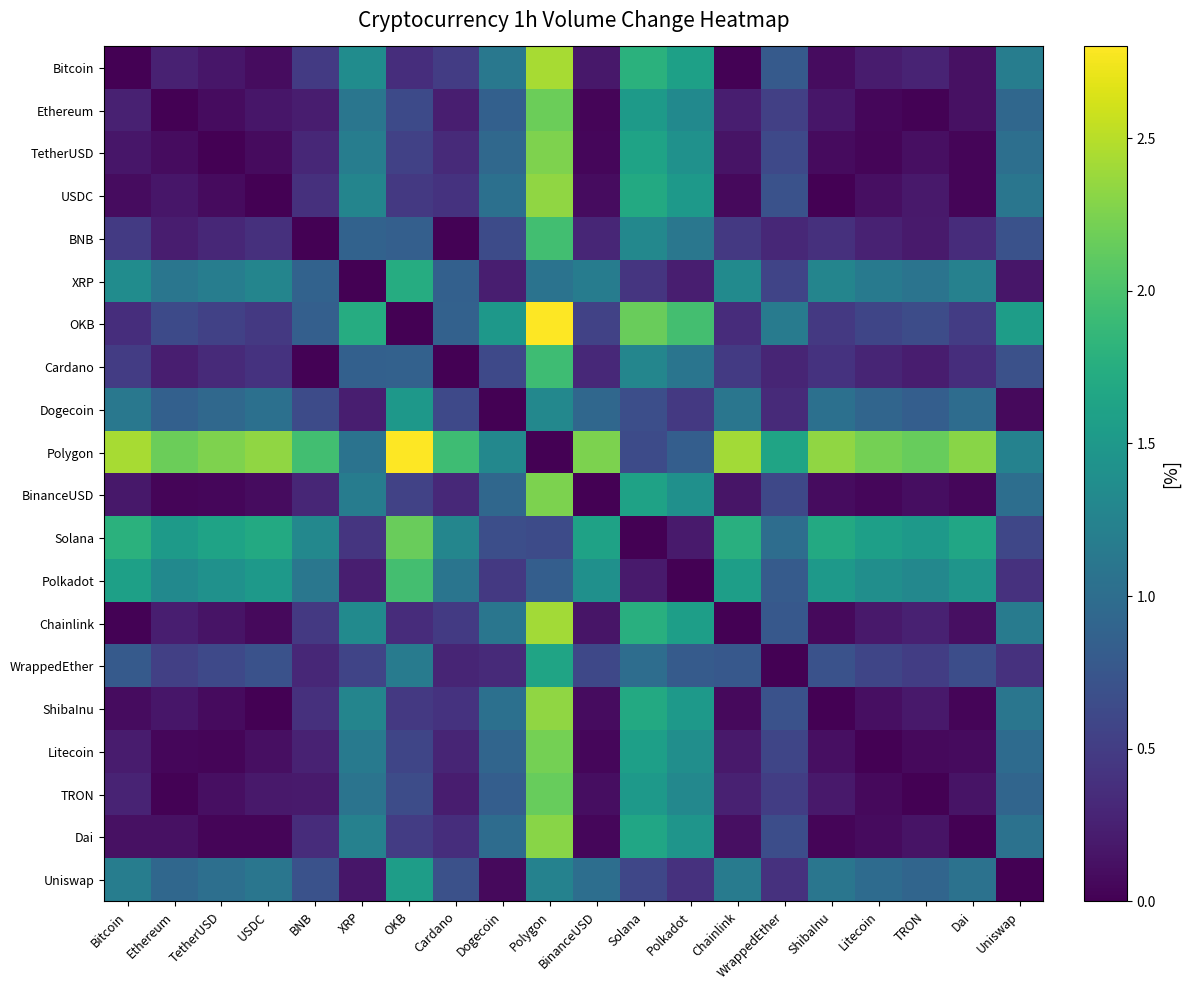

Rank the series by their maximum value, from lowest to highest.

Dogecoin, Uniswap, WrappedEther, XRP, Cardano, BNB, Polkadot, TRON, Solana, Ethereum, Litecoin, BinanceUSD, TetherUSD, Dai, USDC, ShibaInu, Chainlink, Bitcoin, OKB, Polygon